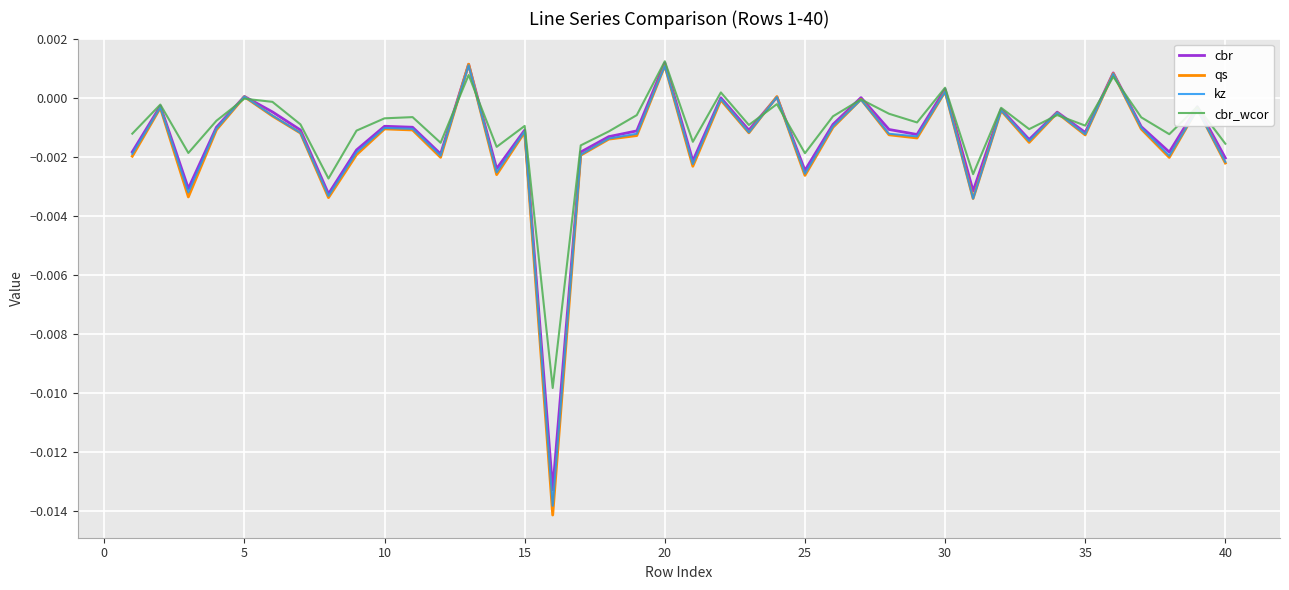

Which series has the widest spread of values?

qs